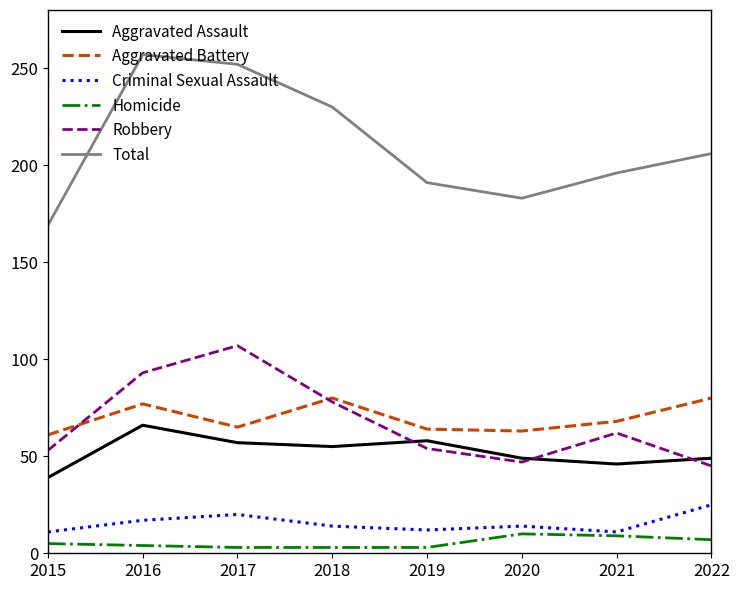

List the series in order of their peak value, highest first.

Total, Robbery, Aggravated Battery, Aggravated Assault, Criminal Sexual Assault, Homicide